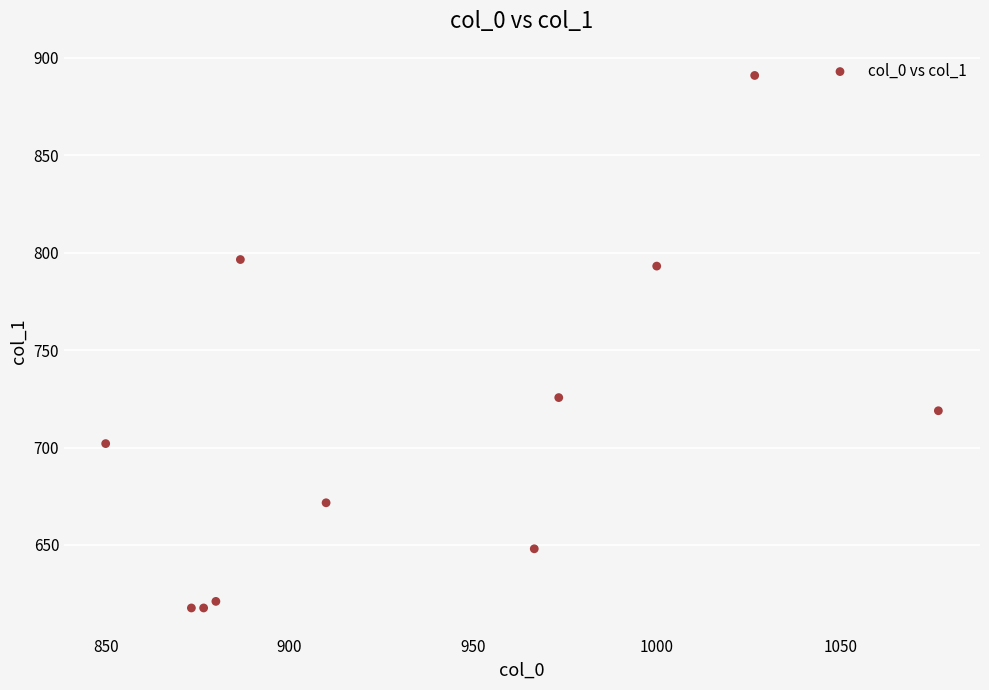

What is the average X value?

938.2